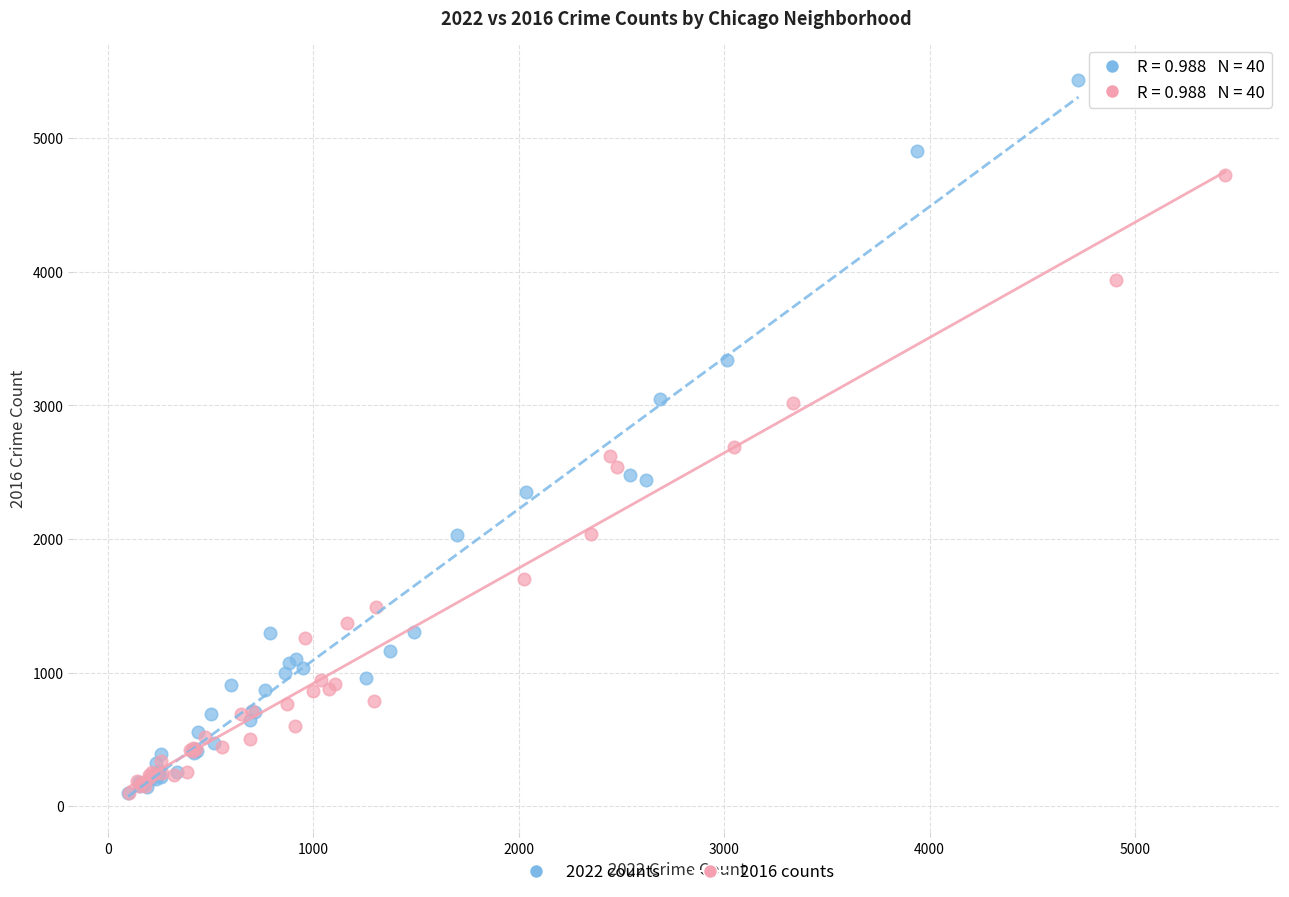

Which series has the largest Y range (max minus min)?

2022 counts